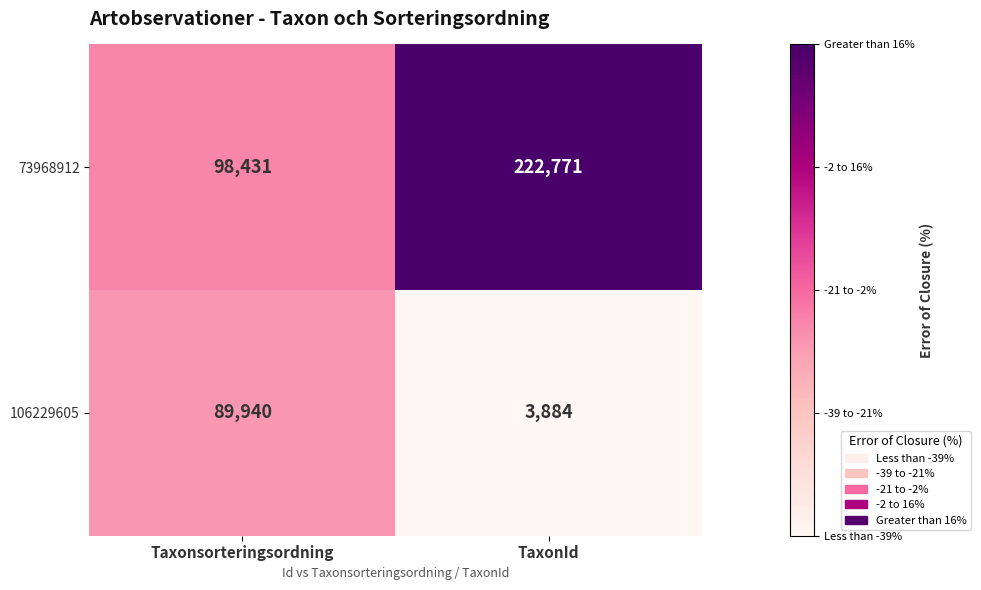

The 73968912 series shows 378470 at TaxonId. True or false?

False